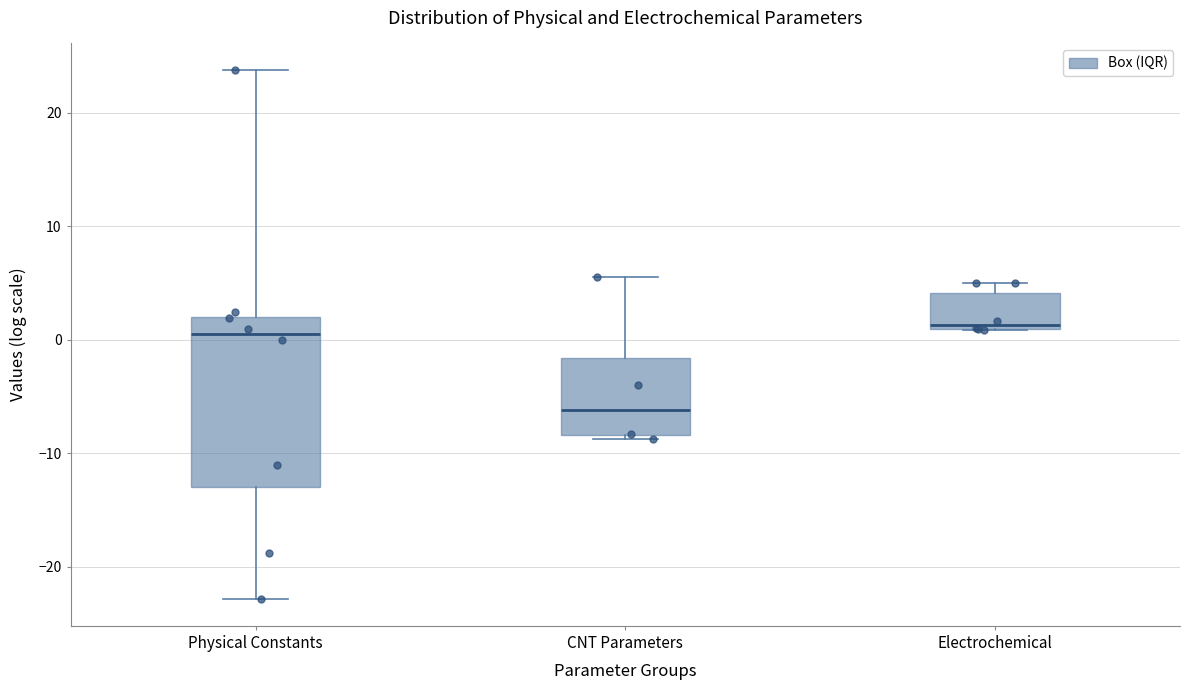

Which box's median line is the lowest?

CNT Parameters